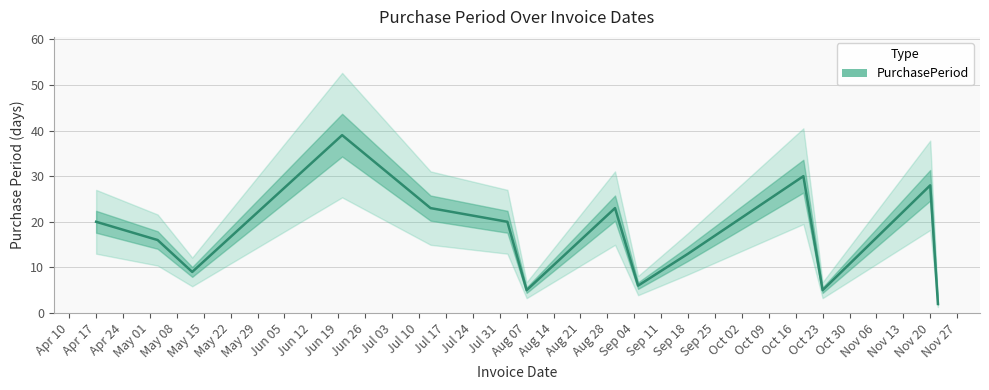

True or false: PurchasePeriod has a value of 13 at Sep 18.

True